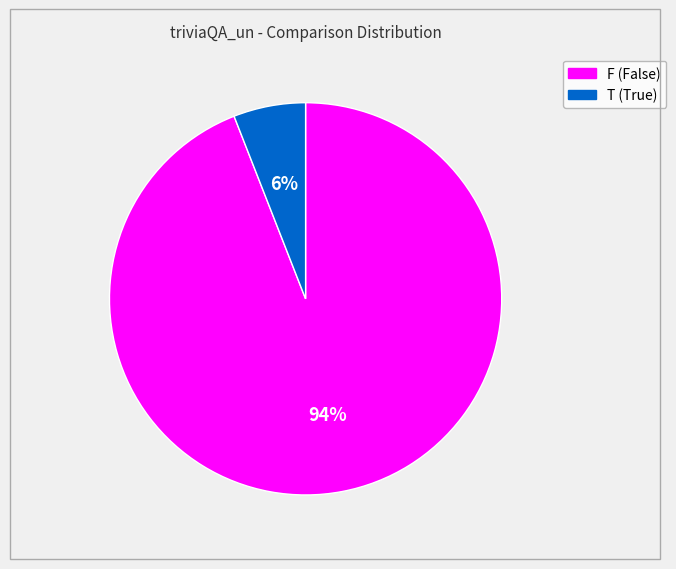

Count the number of slices in the pie.

2